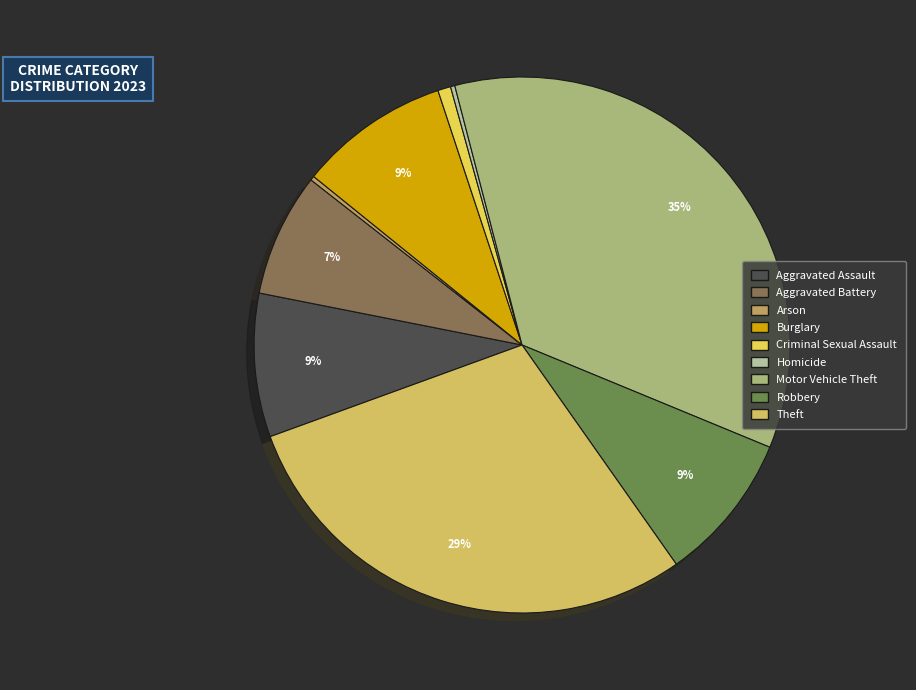

To the nearest percent, what is the average slice percentage?

11%